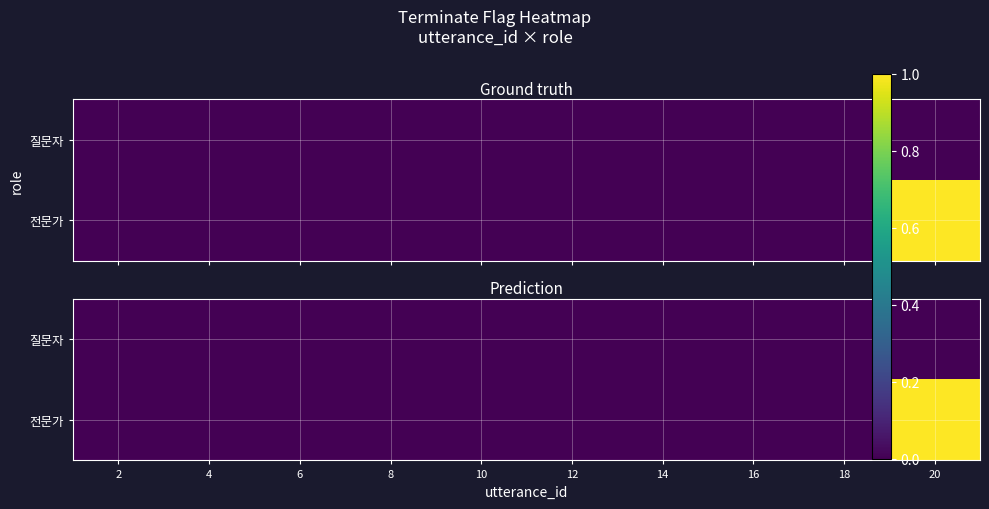

At which label is 전문가 closest to 0?

2